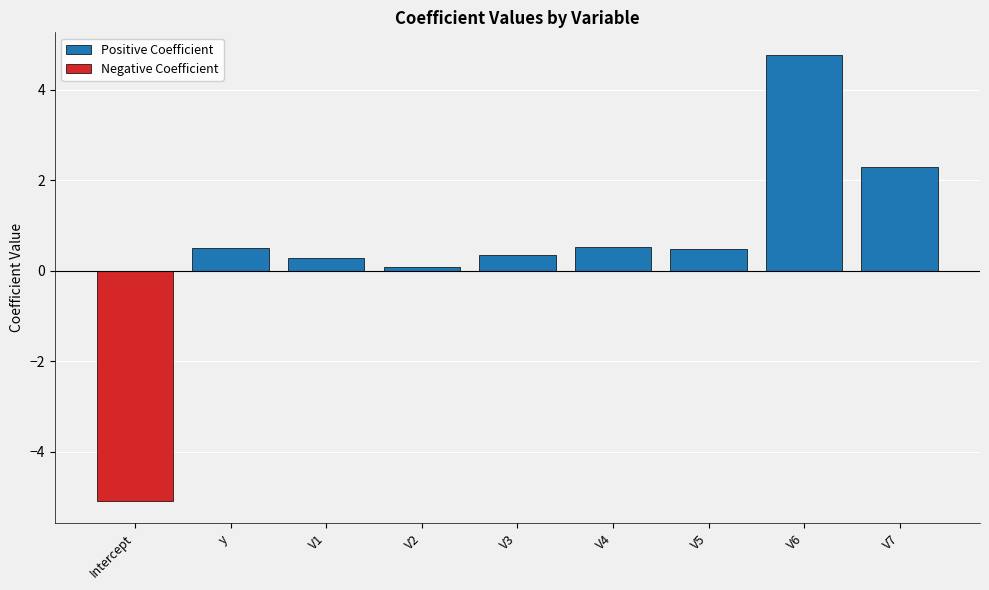

What position from the right is y?

8